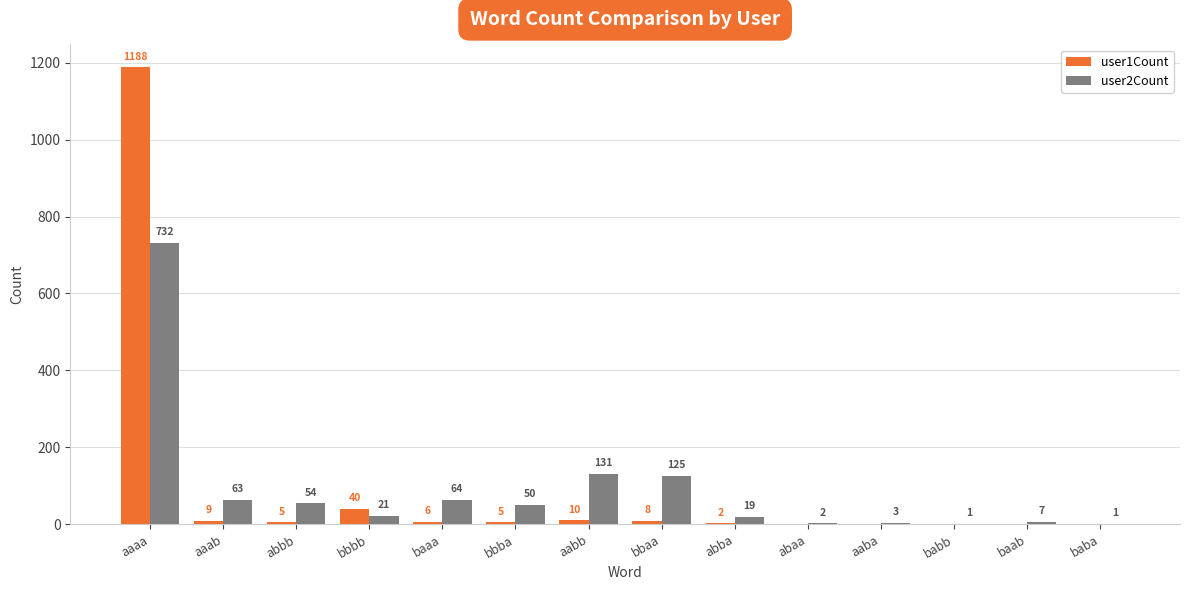

What is the average value of the user2Count series?

91